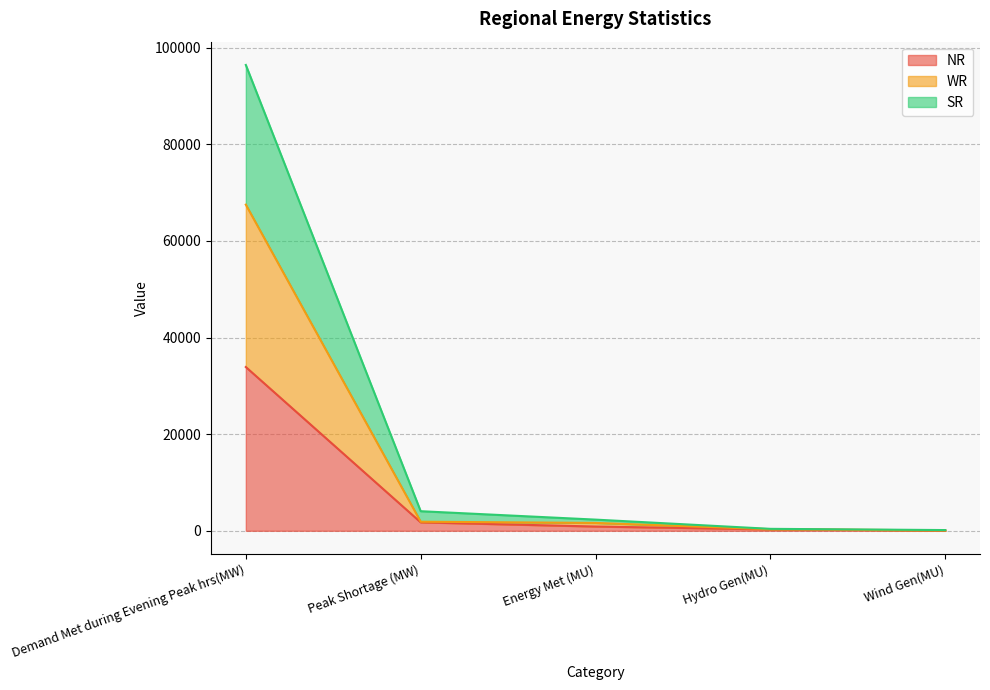

Which label corresponds to the smallest value in the chart?

Wind Gen(MU)